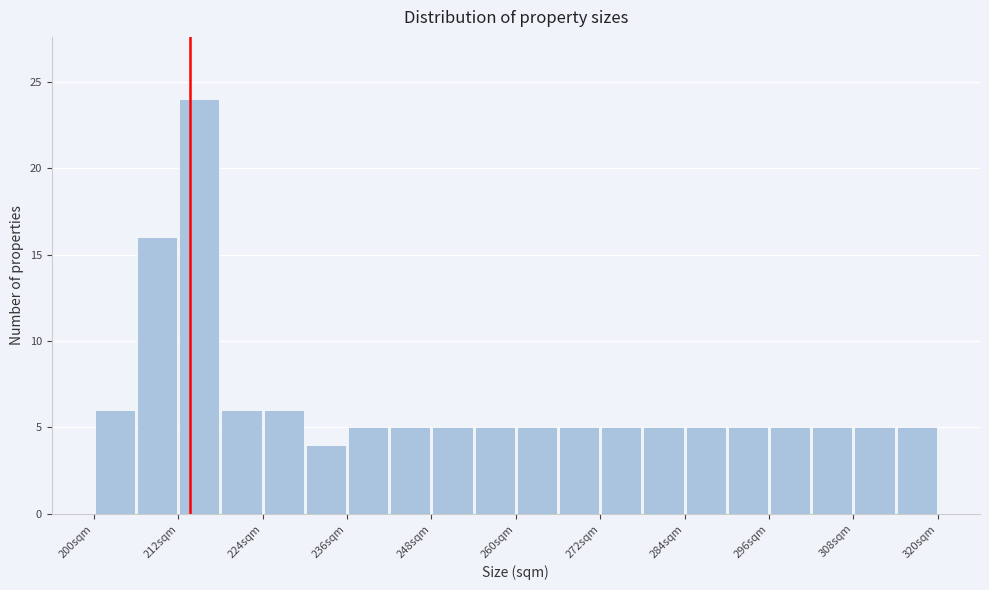

Read against the x-axis, roughly where is the centre of the tallest bar?

216